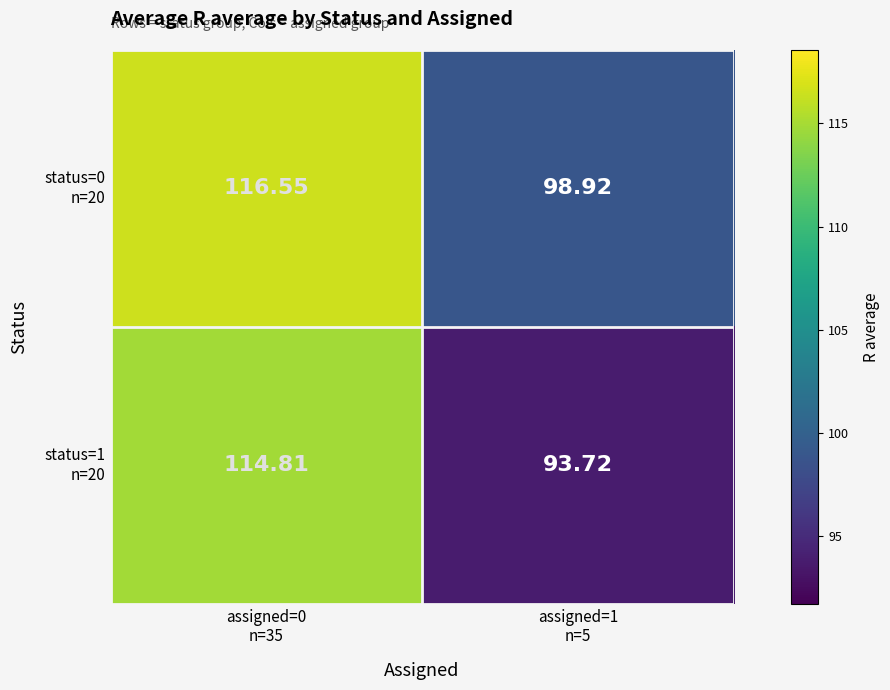

How many data points does each series have?

2